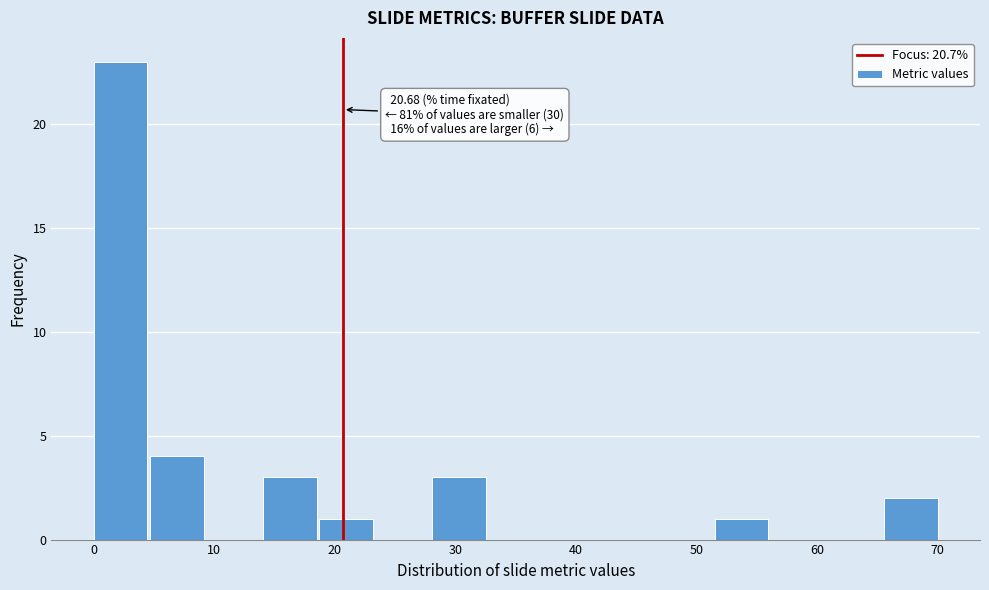

Over which range of the x-axis is the bar tallest?

0 to 5